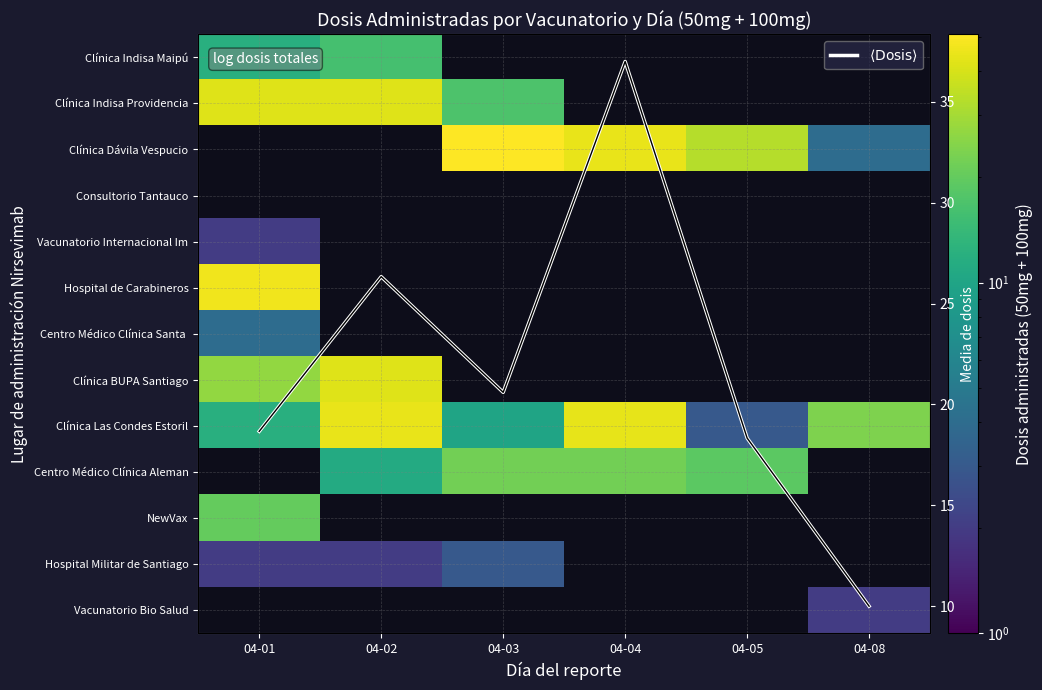

What is the difference between the $\langle \mathrm{Dosis} \rangle$ values at 04-04 and 04-02?

10.7